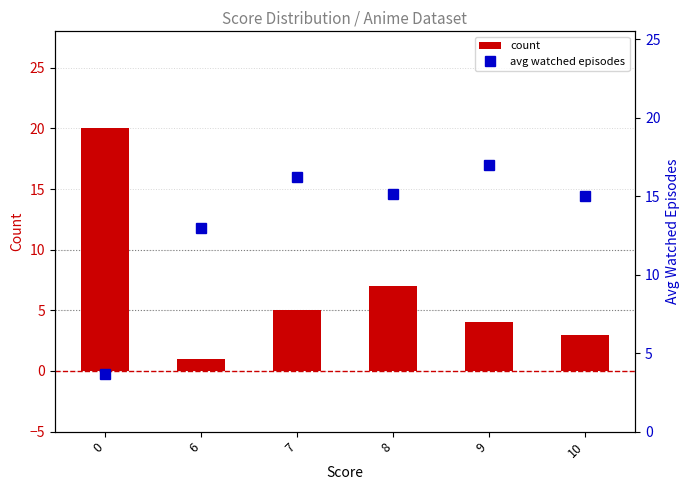

Is the value of avg watched episodes at 7 greater than the value of count at 10?

Yes